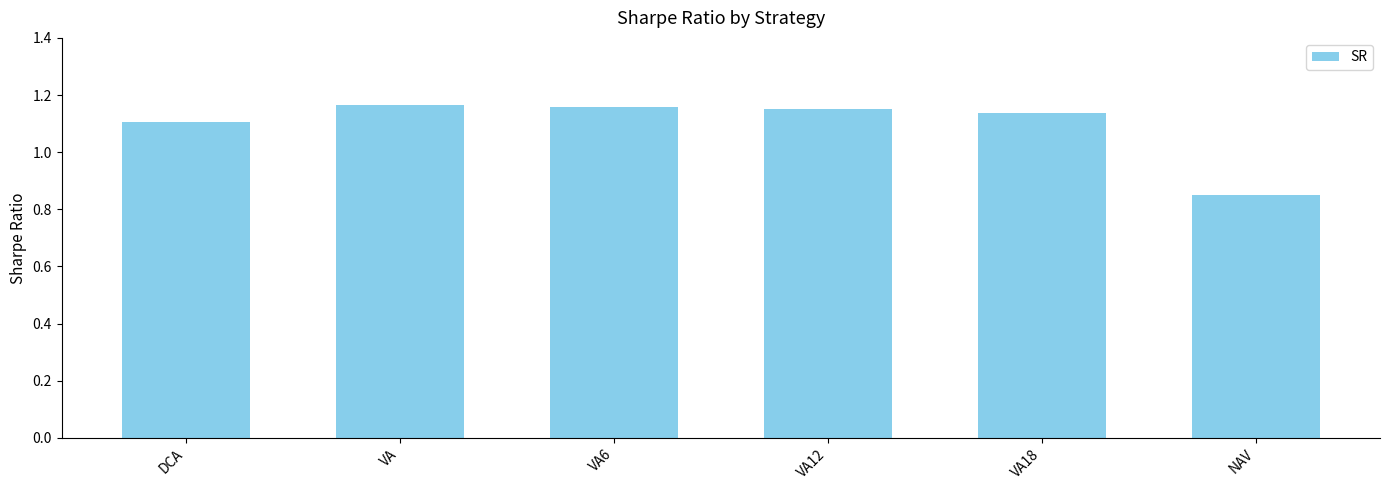

Approximately how many times larger is the value at NAV compared to DCA?

0.8